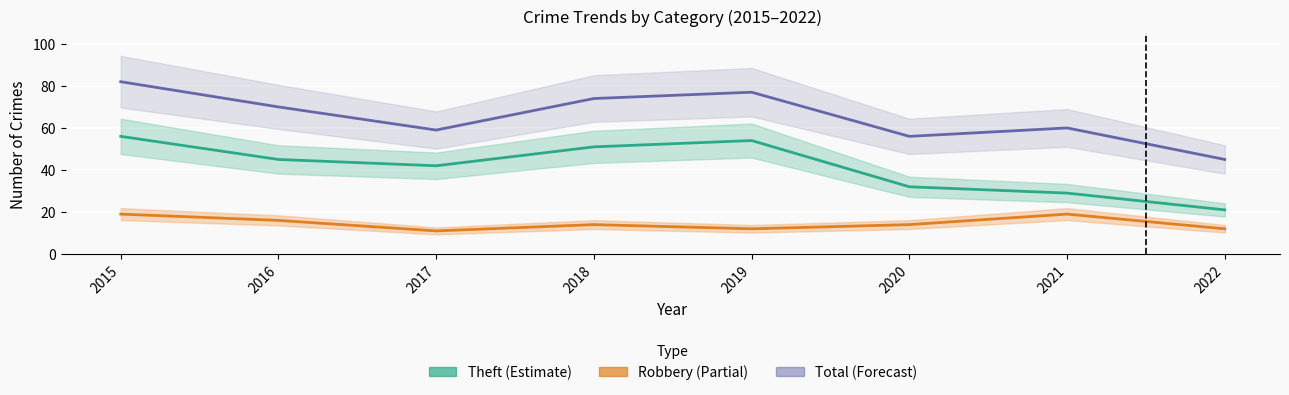

Is the value of Robbery at 2017 greater than the value of Theft at 2017?

No